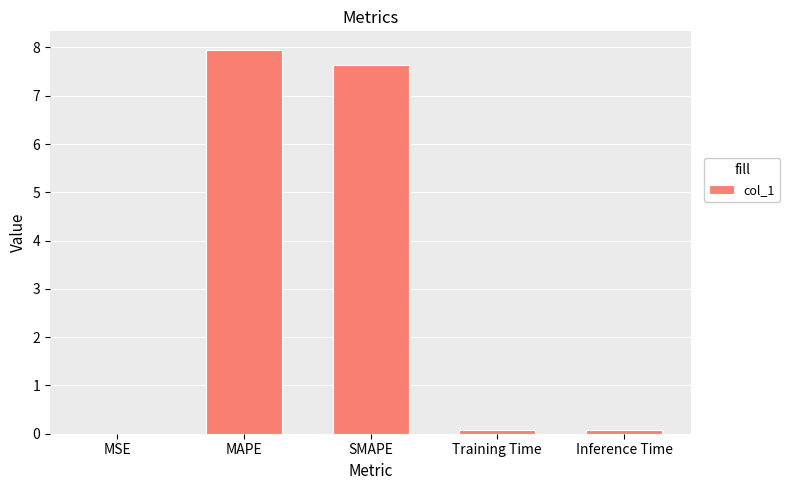

What is the maximum value shown in the chart?

7.9